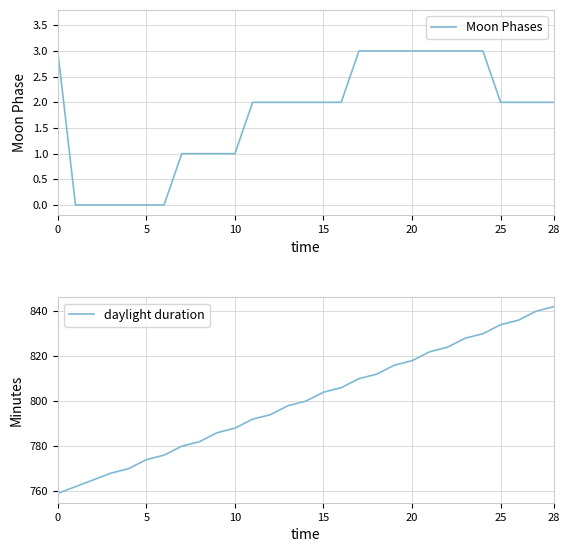

True or false: Moon Phases and daylight duration cross at least once.

False